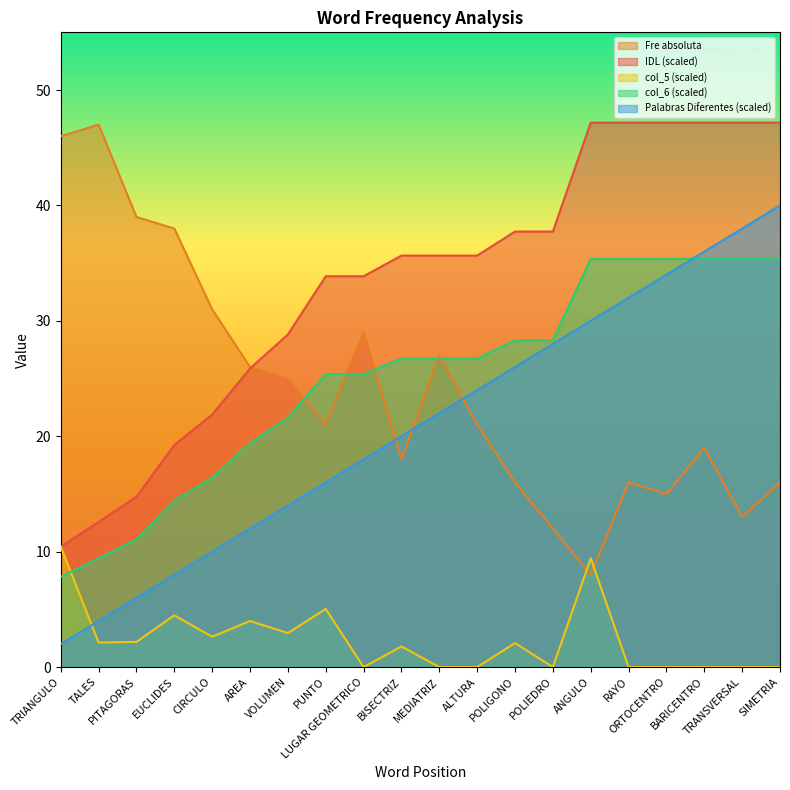

Which series has the widest spread of values?

Fre absoluta